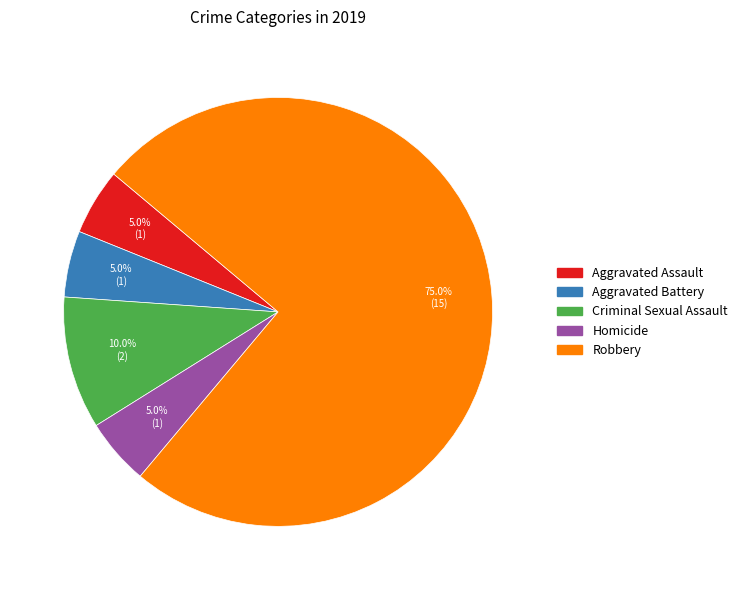

Between Robbery and Aggravated Assault, which is larger?

Robbery